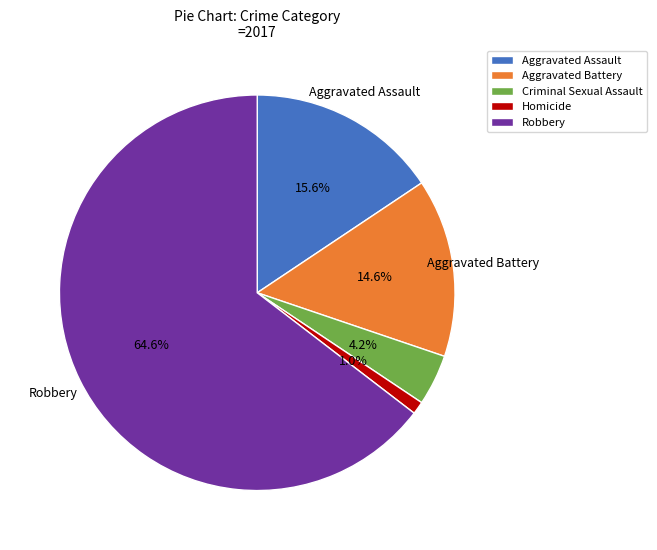

Is there any slice that represents more than half of the pie?

Yes